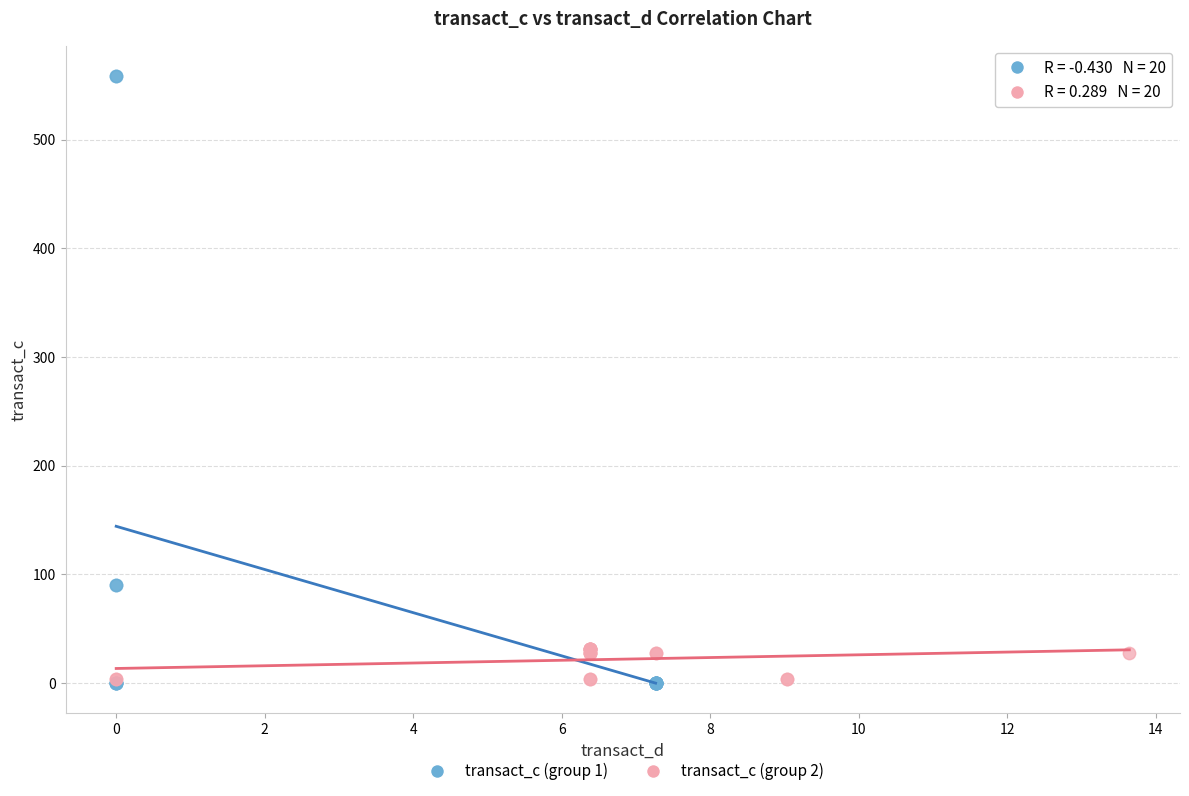

Which series reaches the maximum Y coordinate?

transact_c (group 1)